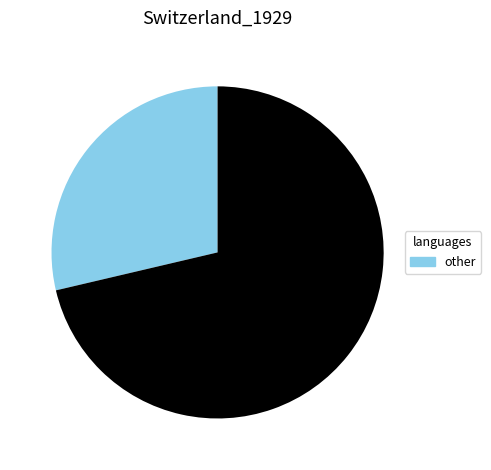

Is there a majority slice in this chart?

Yes